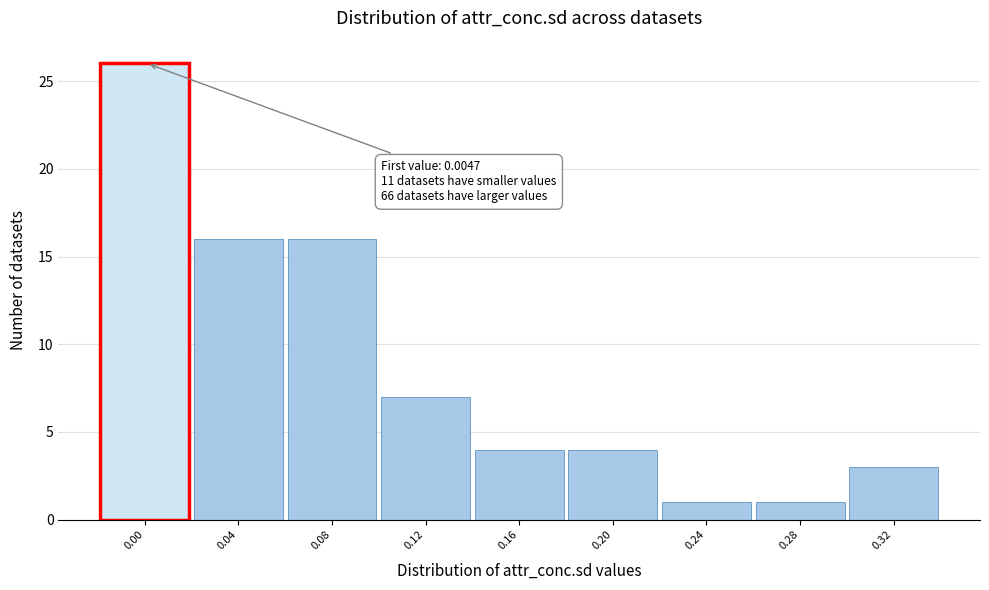

Reading left to right, list all the values displayed in this chart.

26	16	16	7	4	4	1	1	3